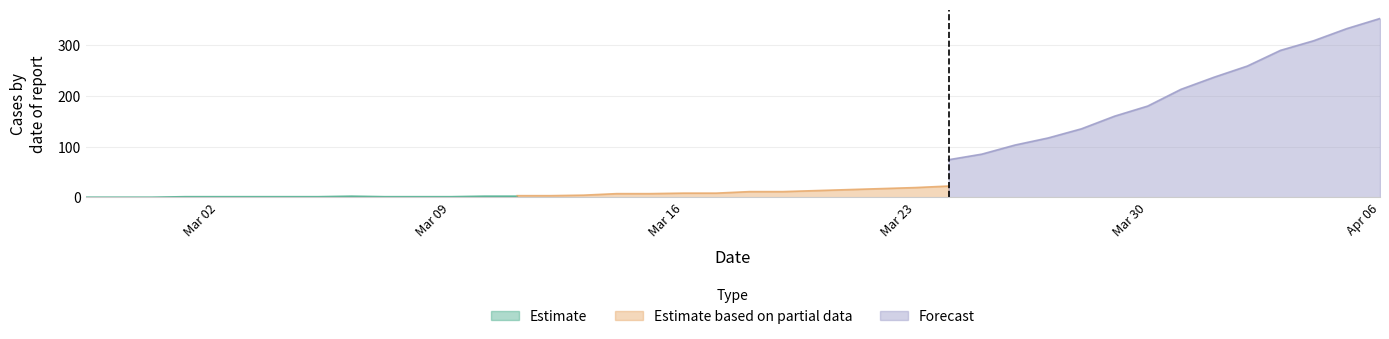

Is it true that Forecast equals 5 at 2020-03-16?

False